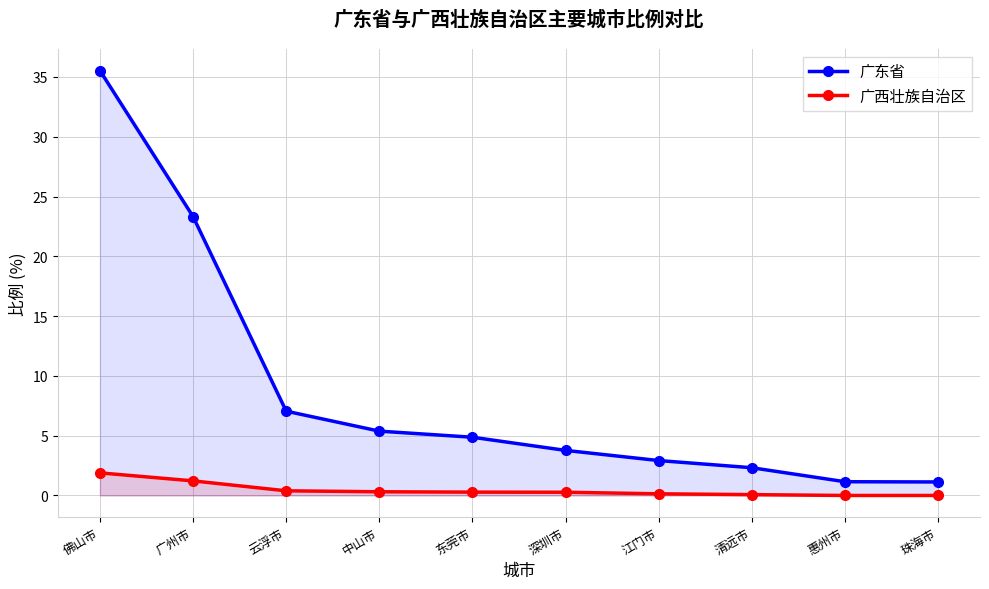

Reading left to right, list all the values displayed in this chart.

广东省: 35.5	23.3	7.0	5.4	4.9	3.8	2.9	2.3	1.1	1.1
广西壮族自治区: 1.9	1.2	0.4	0.3	0.3	0.3	0.1	0.1	0.0	0.0